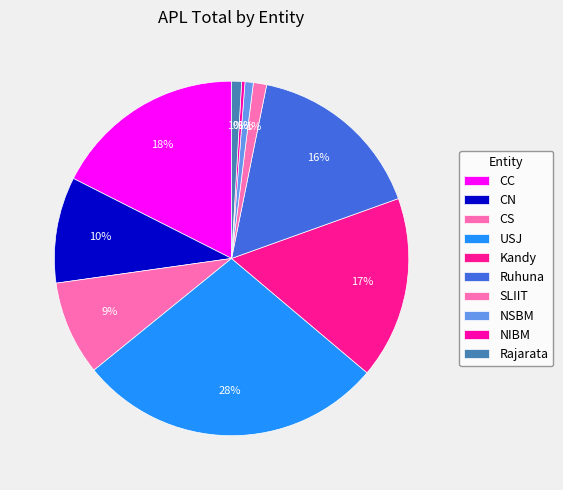

Rank the categories by value from highest to lowest.

USJ, CC, Kandy, Ruhuna, CN, CS, SLIIT, Rajarata, NSBM, NIBM